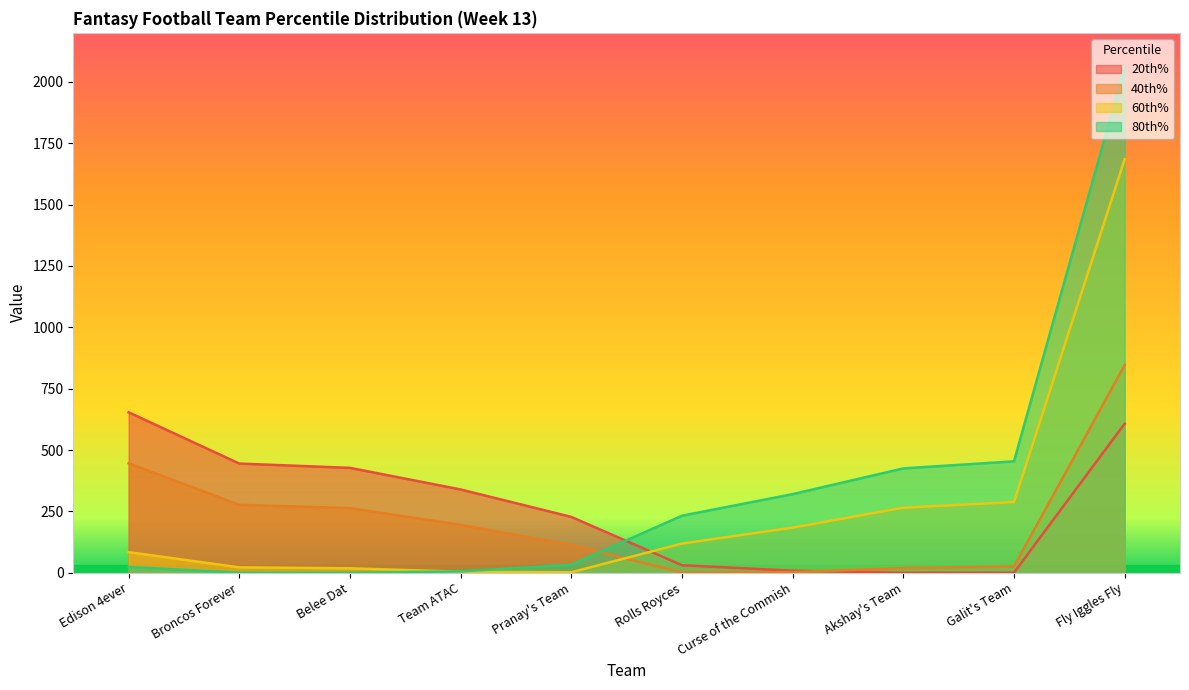

Reading left to right, what are all the values shown in this chart?

20th%: 653.8	444.7	427.3	339.2	227.4	30.4	8.2	0.0	0.3	607.1
40th%: 445.9	276.8	263.0	195.0	112.9	1.1	2.5	18.6	25.0	846.4
60th%: 83.8	21.8	18.1	4.0	1.8	118.8	183.8	264.9	287.9	1685.5
80th%: 23.2	0.1	0.0	5.5	32.2	232.2	320.2	425.0	453.9	2060.6